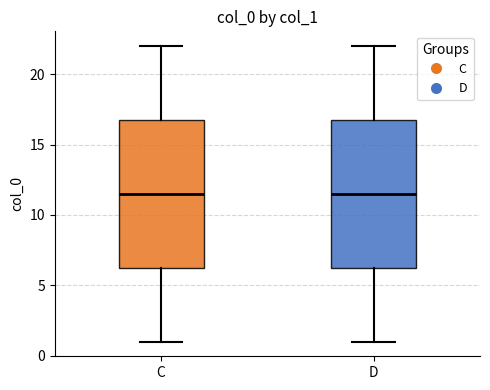

Where is the lower edge of the box for D on the y-axis? The values are not printed on the chart, so give them approximately, as read against the axis.

6.5